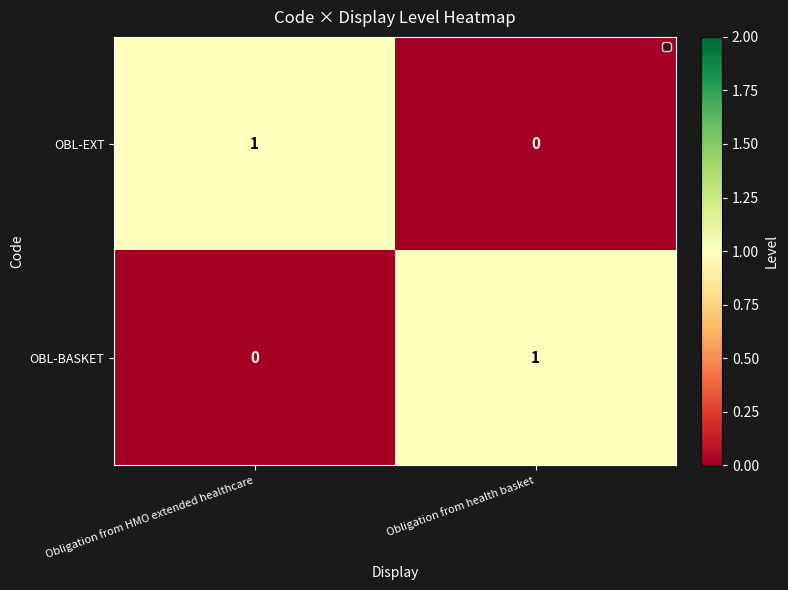

Reading left to right, list all the values displayed in this chart.

OBL-EXT: Obligation from HMO extended healthcare=1	Obligation from health basket=0
OBL-BASKET: Obligation from HMO extended healthcare=0	Obligation from health basket=1